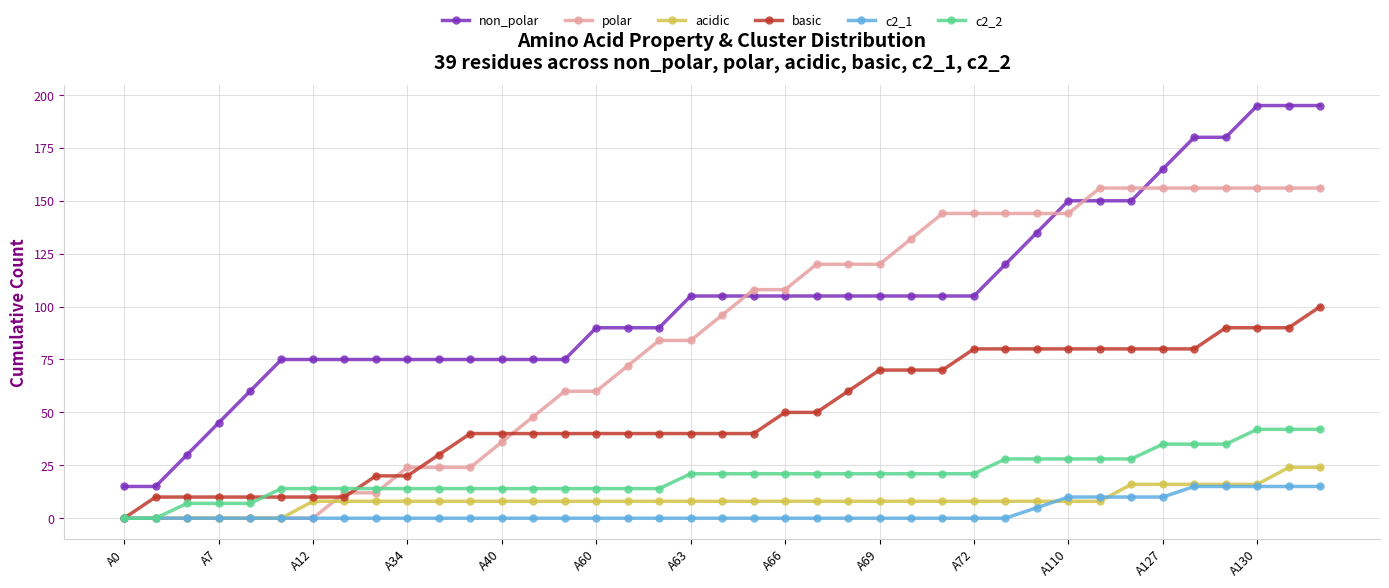

What is the difference between the maximum and minimum values in the non_polar series?

180